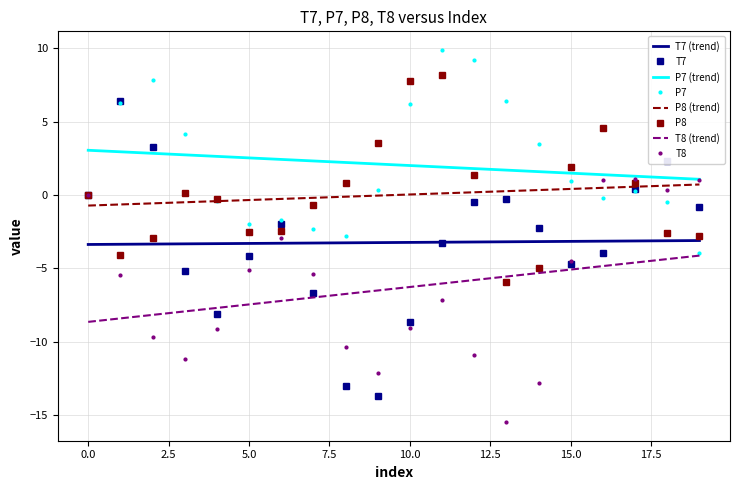

Which series has the widest spread of values?

T7